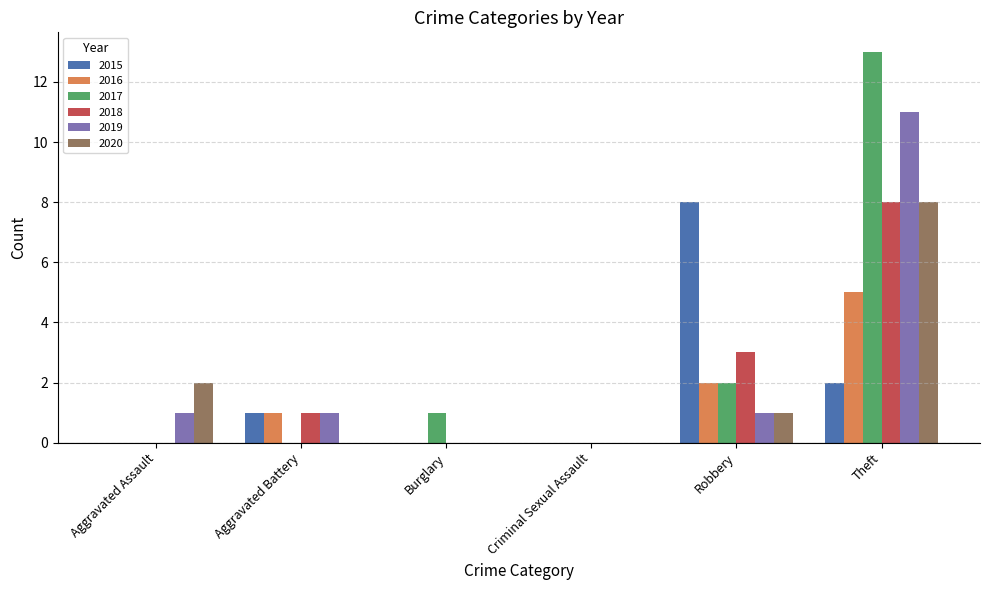

Reading left to right, transcribe all the data shown in this chart.

2015: Aggravated Assault=0	Aggravated Battery=1	Burglary=0	Criminal Sexual Assault=0	Robbery=8	Theft=2
2016: Aggravated Assault=0	Aggravated Battery=1	Burglary=0	Criminal Sexual Assault=0	Robbery=2	Theft=5
2017: Aggravated Assault=0	Aggravated Battery=0	Burglary=1	Criminal Sexual Assault=0	Robbery=2	Theft=13
2018: Aggravated Assault=0	Aggravated Battery=1	Burglary=0	Criminal Sexual Assault=0	Robbery=3	Theft=8
2019: Aggravated Assault=1	Aggravated Battery=1	Burglary=0	Criminal Sexual Assault=0	Robbery=1	Theft=11
2020: Aggravated Assault=2	Aggravated Battery=0	Burglary=0	Criminal Sexual Assault=0	Robbery=1	Theft=8